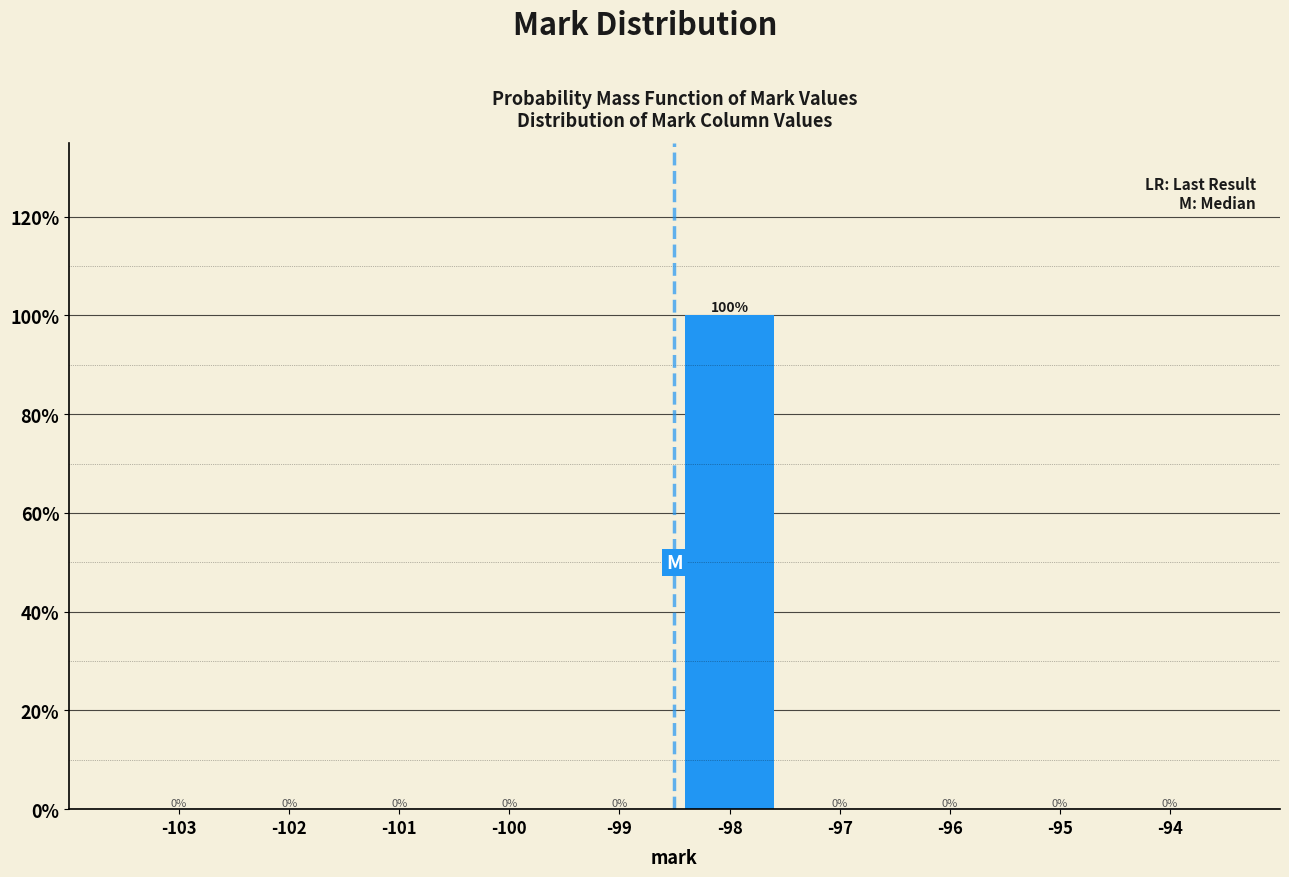

Reading right to left, transcribe all the data shown in this chart.

-94=0	-95=0	-96=0	-97=0	-98=100	-99=0	-100=0	-101=0	-102=0	-103=0